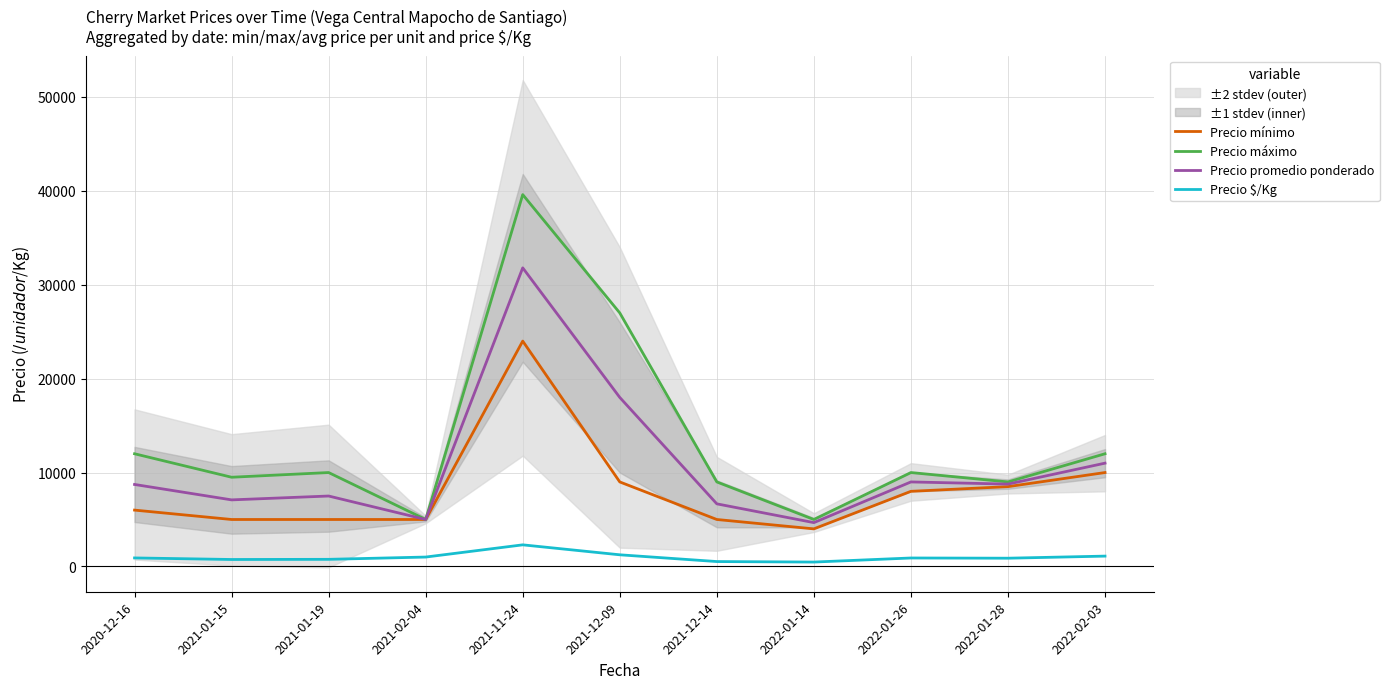

Which category has the highest value across all series?

2021-11-24